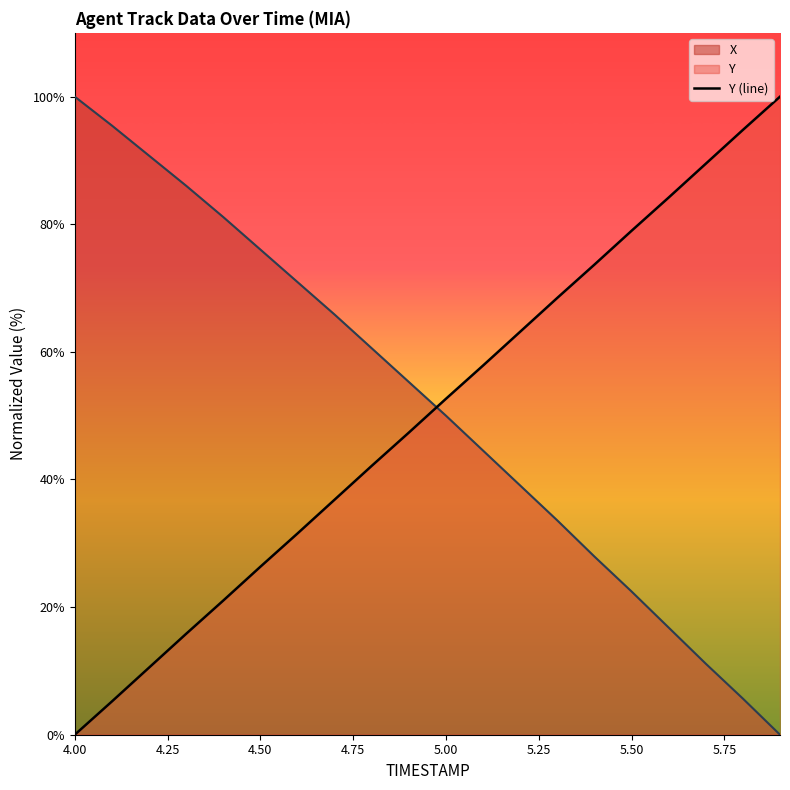

At which label does X reach its peak?

4.00